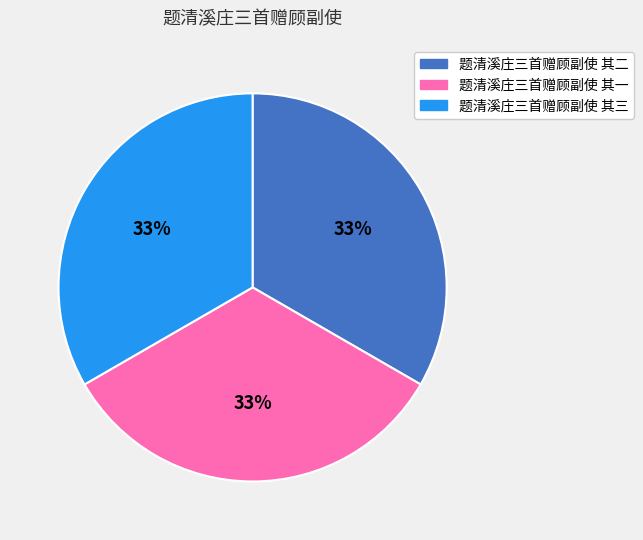

Count the number of slices in the pie.

3